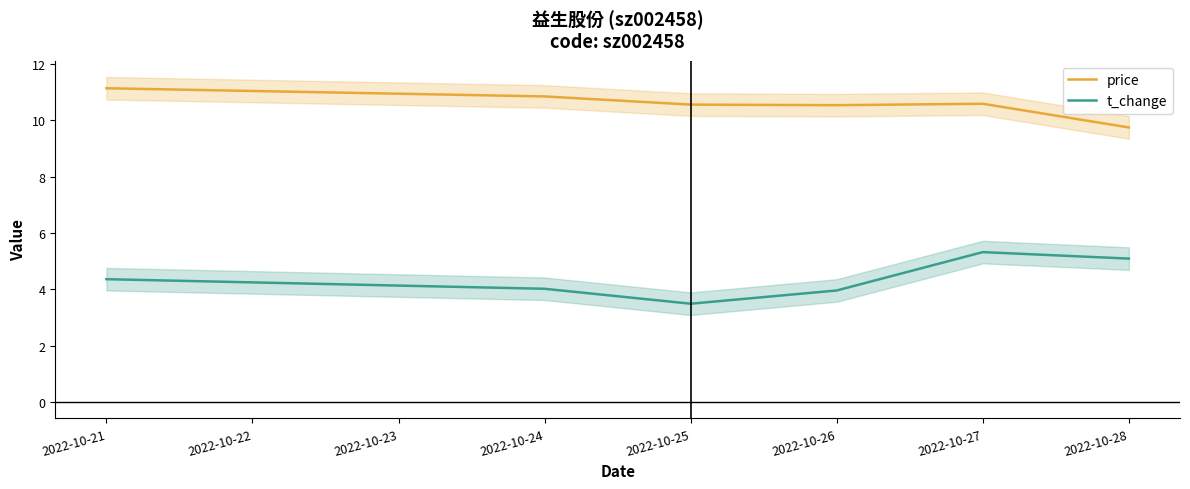

True or false: price has a value of 9.7 at 2022-10-28.

True